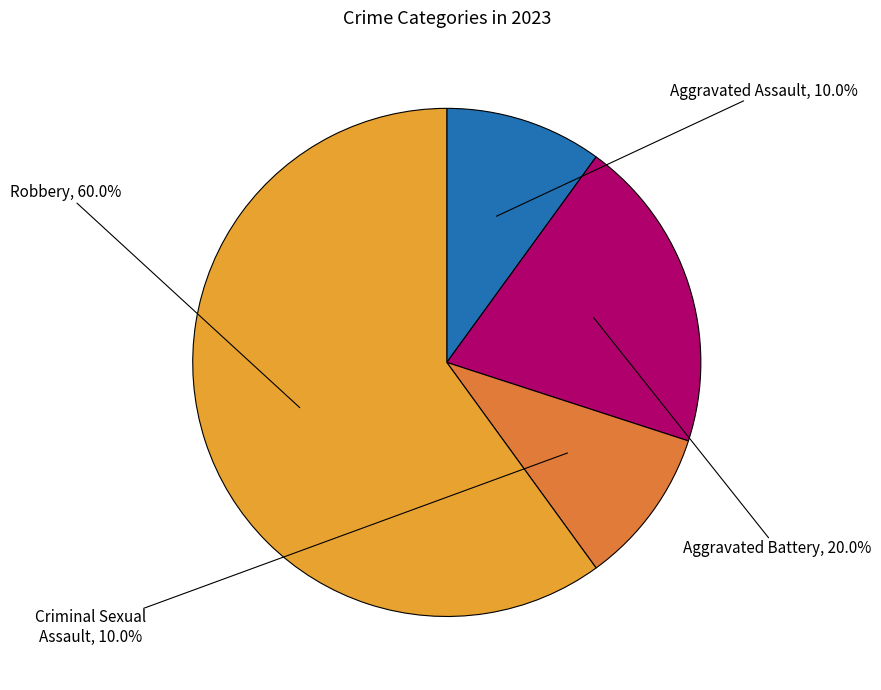

Between Aggravated Assault and Aggravated Battery, which is larger?

Aggravated Battery